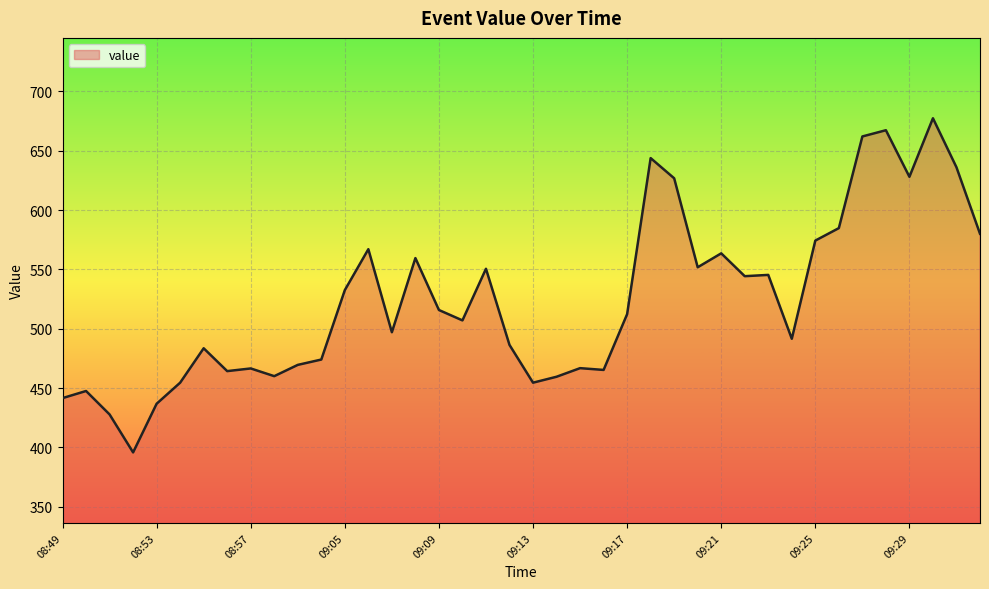

What is the difference between the maximum and minimum values?

281.6